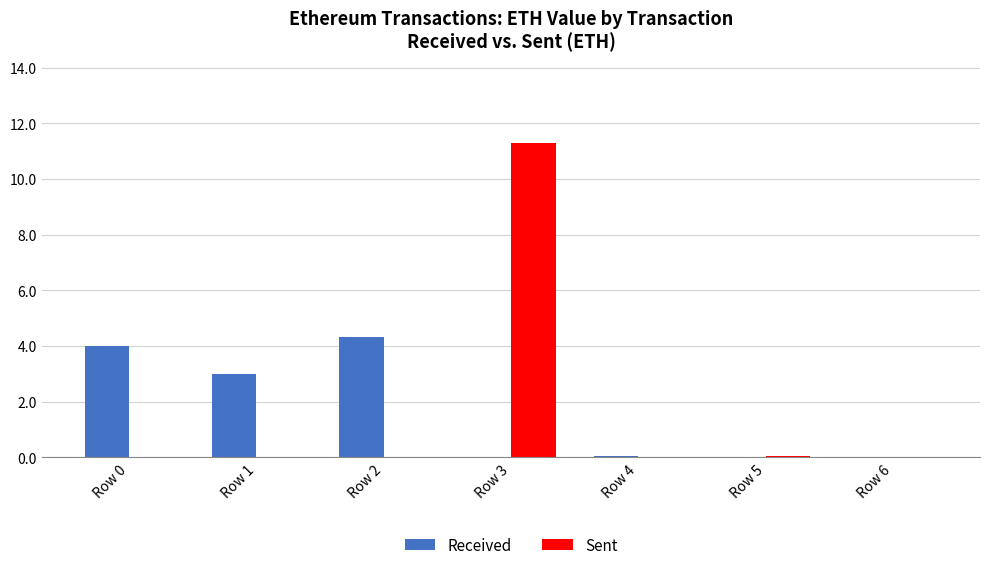

Which series has the largest range (max minus min)?

Sent